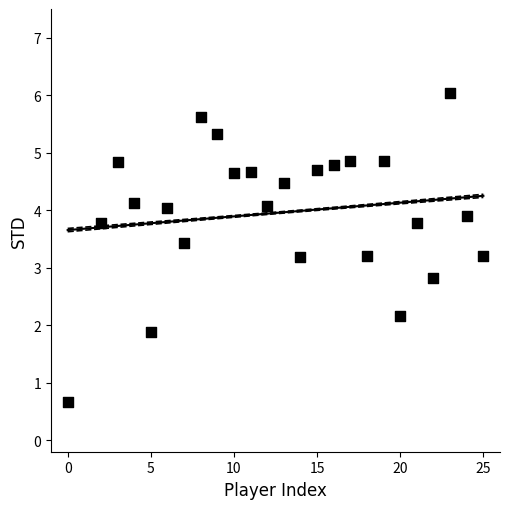

What is the range of X values (max minus min)?

25.0